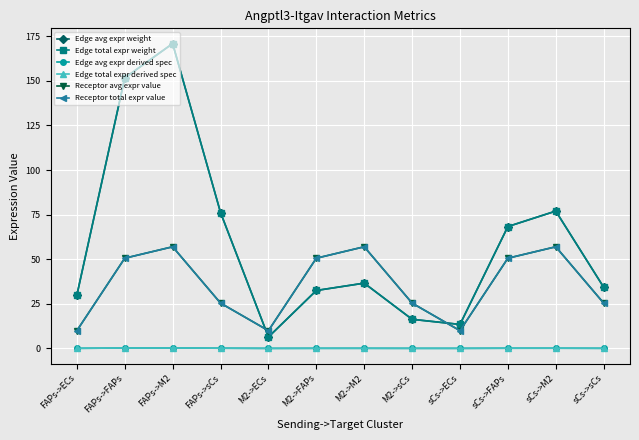

Does the chart have visible grid lines?

Yes